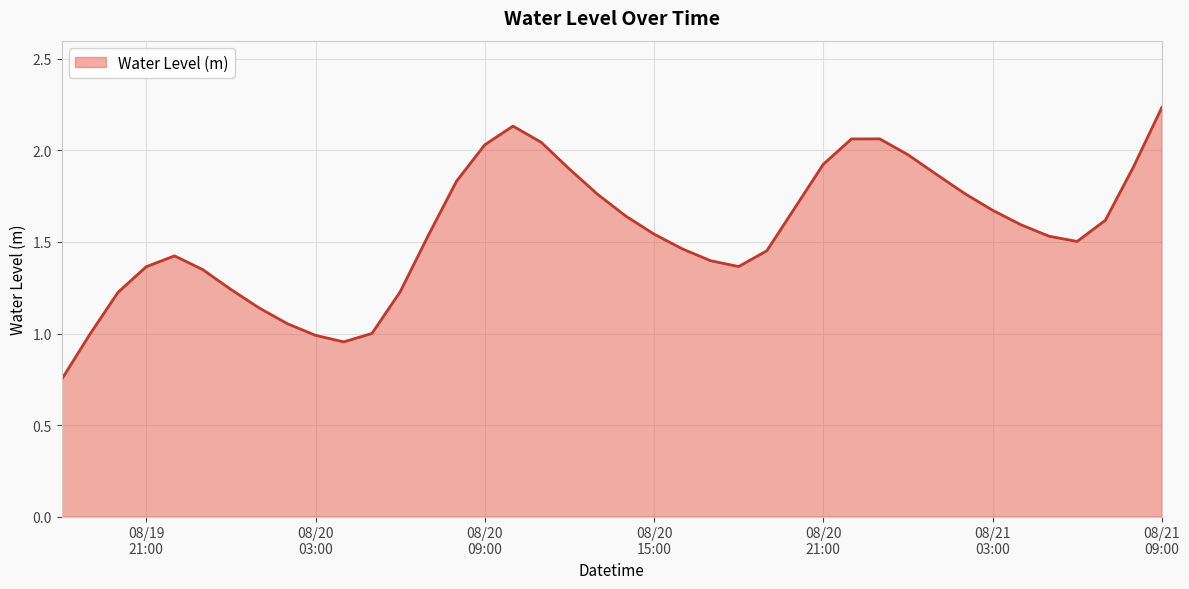

How many lines are shown in the chart?

1